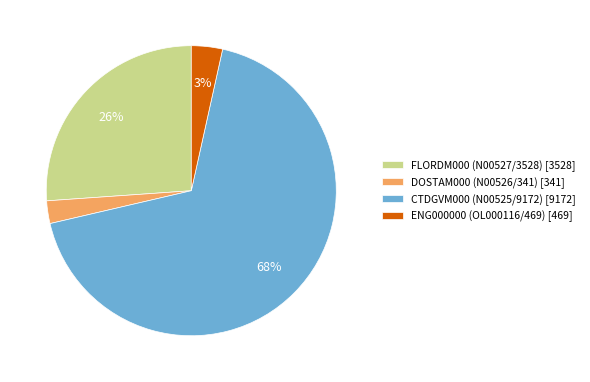

Between DOSTAM000 (N00526/341) [341] and CTDGVM000 (N00525/9172) [9172], which is larger?

CTDGVM000 (N00525/9172) [9172]